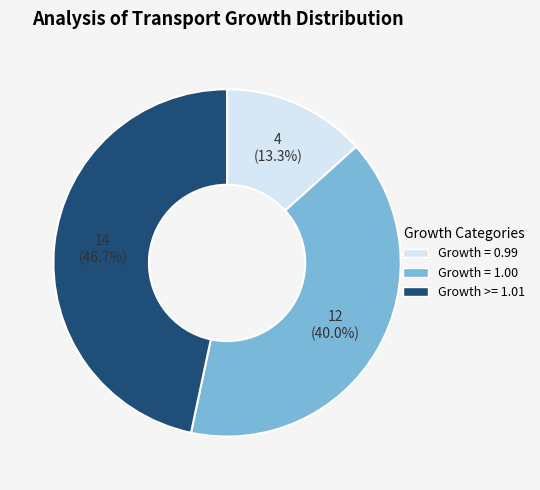

Is there a majority slice in this chart?

No